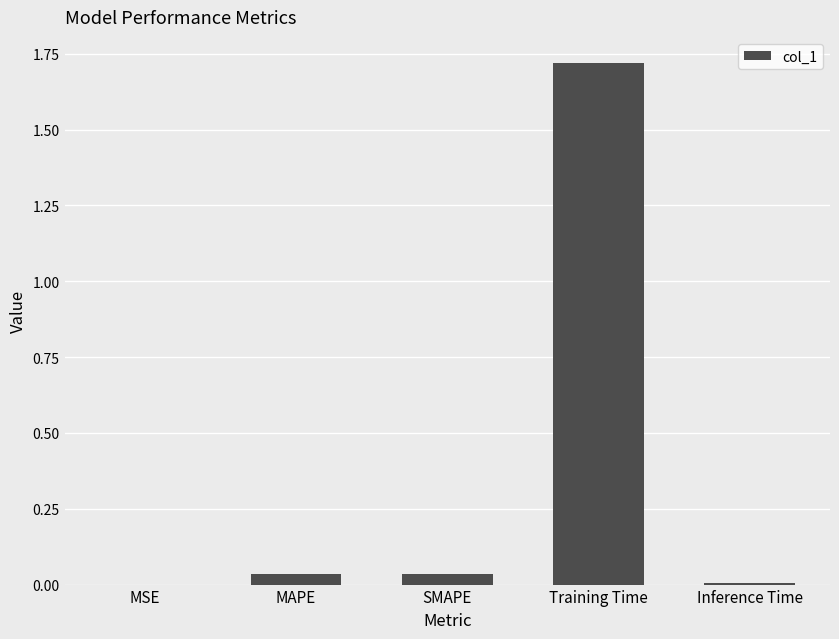

Are the bars horizontal?

No